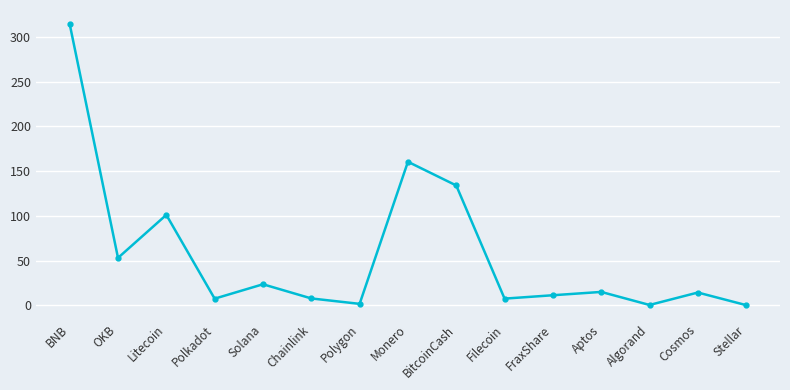

How many data points are less than 14?

7